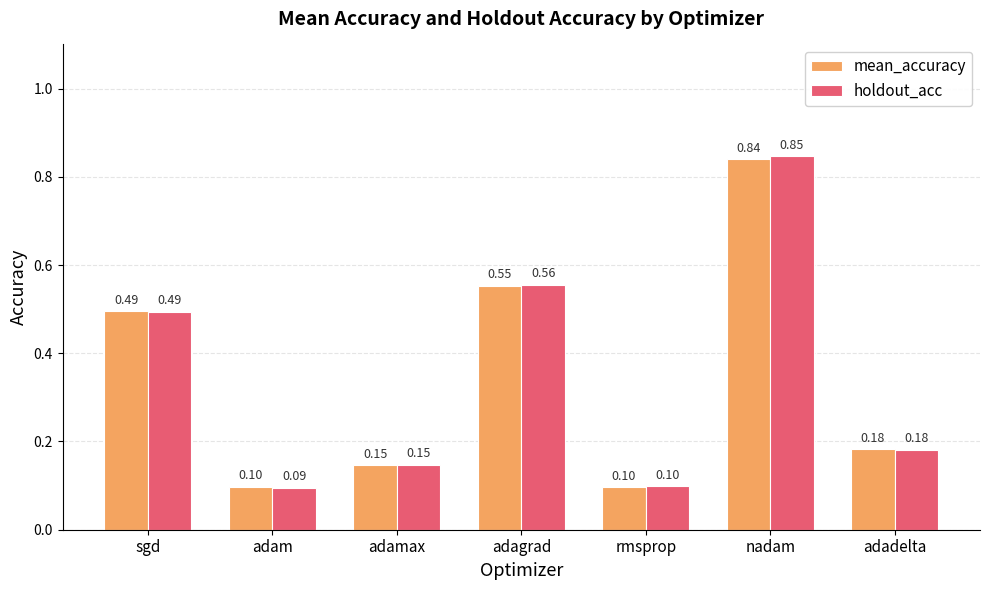

Which category has the lowest value across all series?

adam